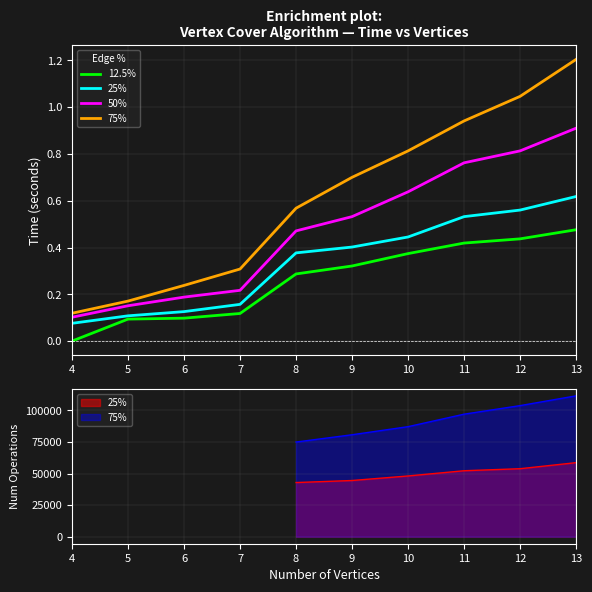

How many lines are shown in the chart?

4